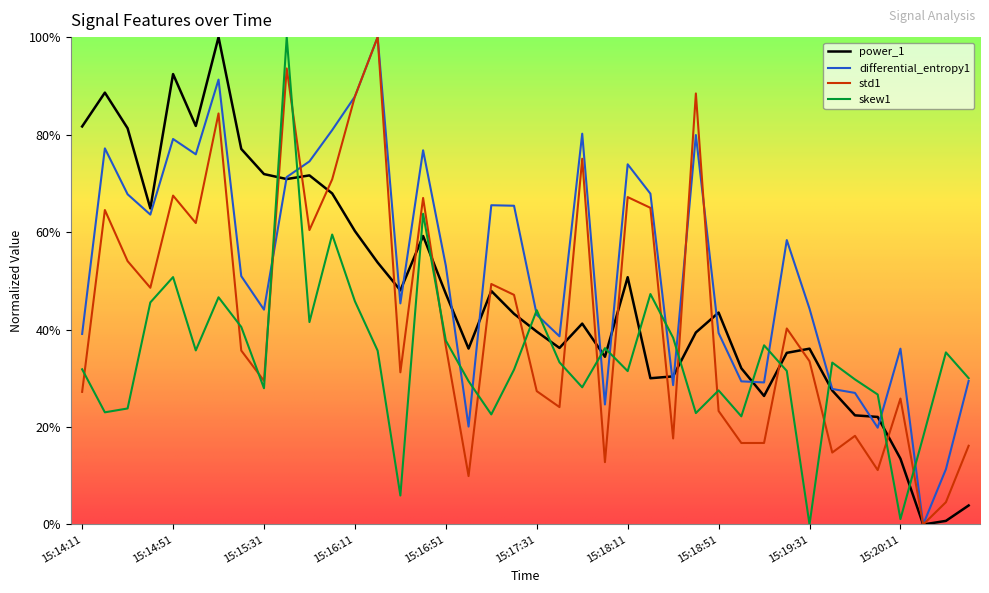

How many interior local peaks does the skew1 series have?

12